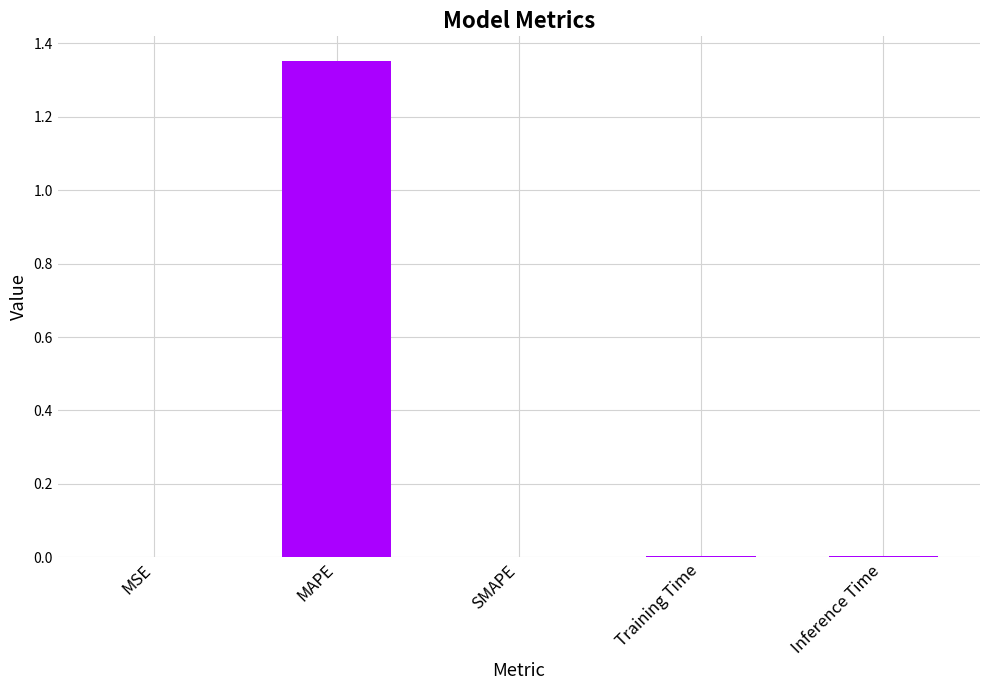

The value at SMAPE is 0.0. True or false?

True